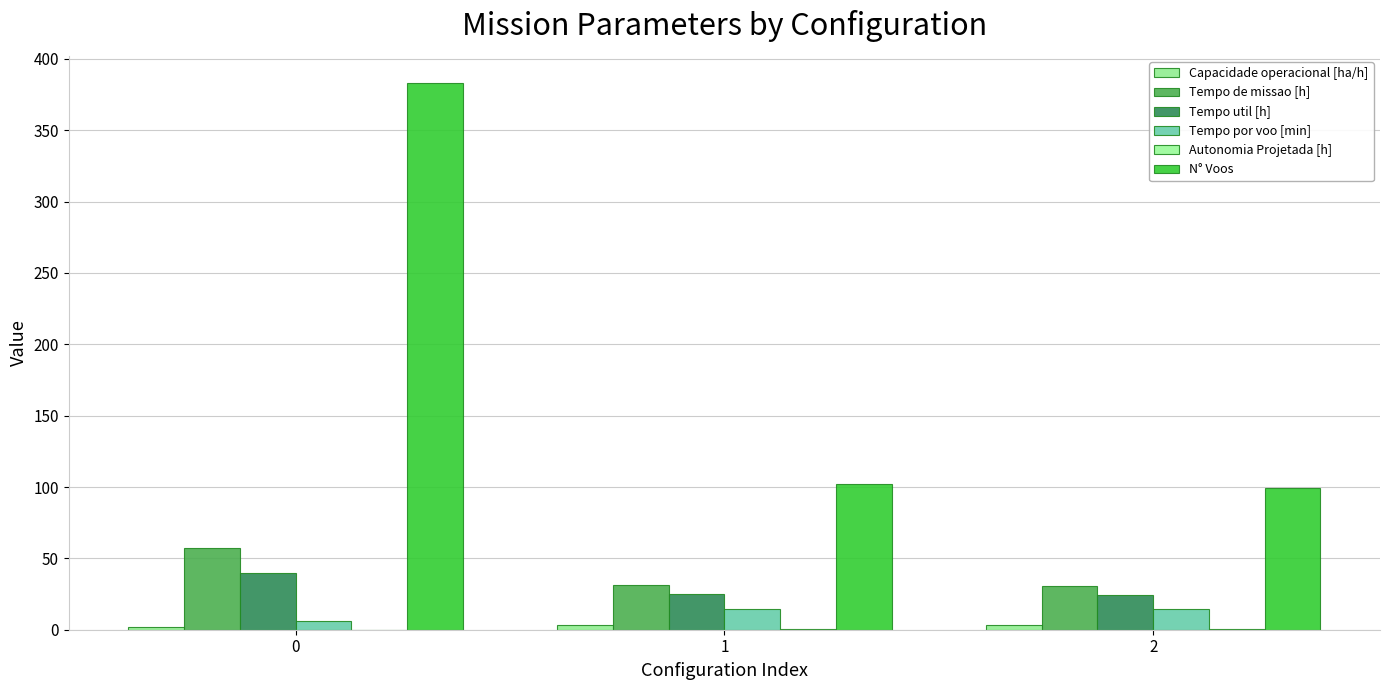

What is the difference between the second highest and minimum values in the Tempo por voo [min] series?

8.3